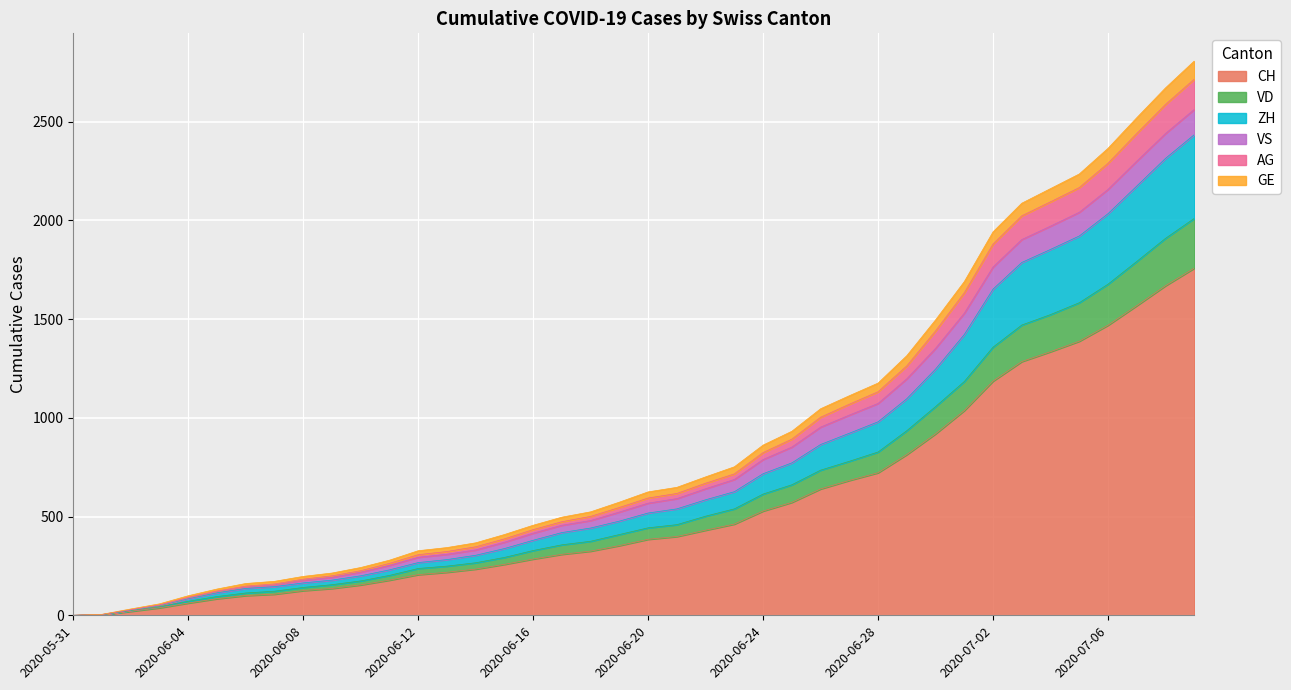

What is the highest value of the CH series?

1758